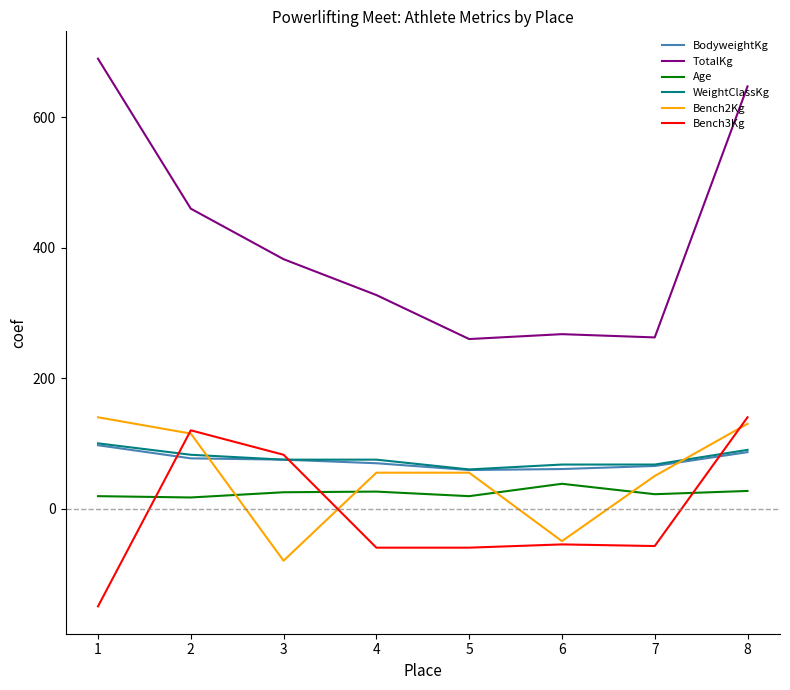

What is the sum of all BodyweightKg values?

590.1